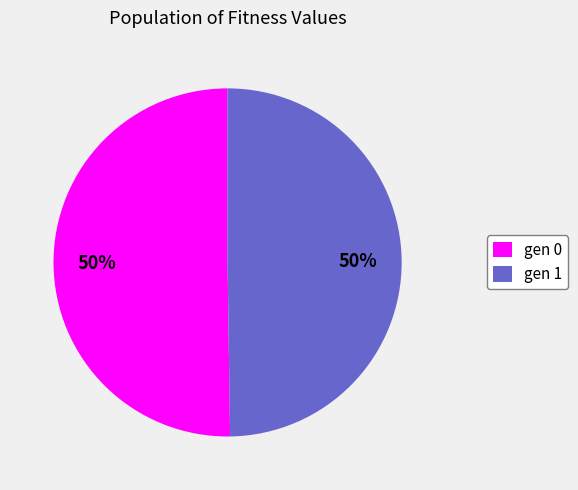

Is the sum of gen 1 and gen 0 greater than half?

Yes